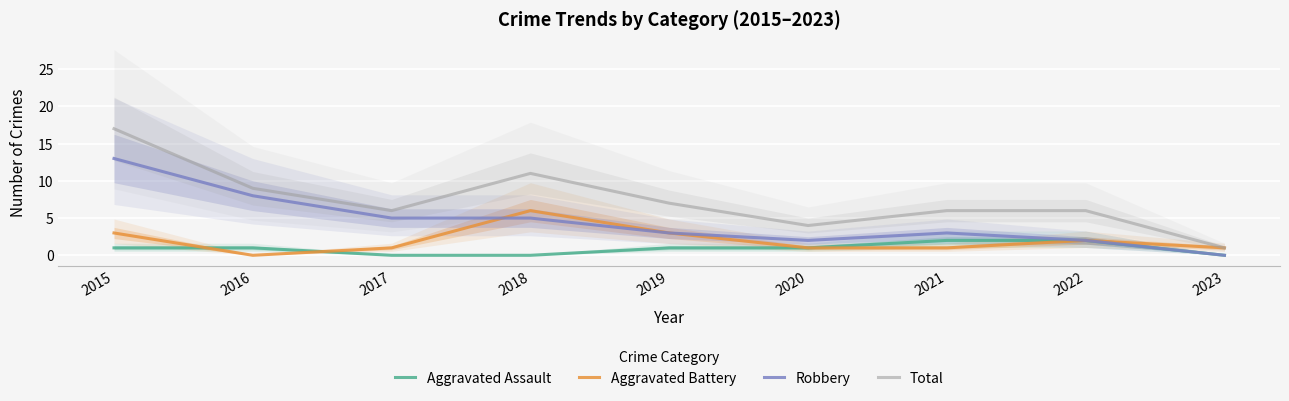

Read the Aggravated Assault value at 2015.

1